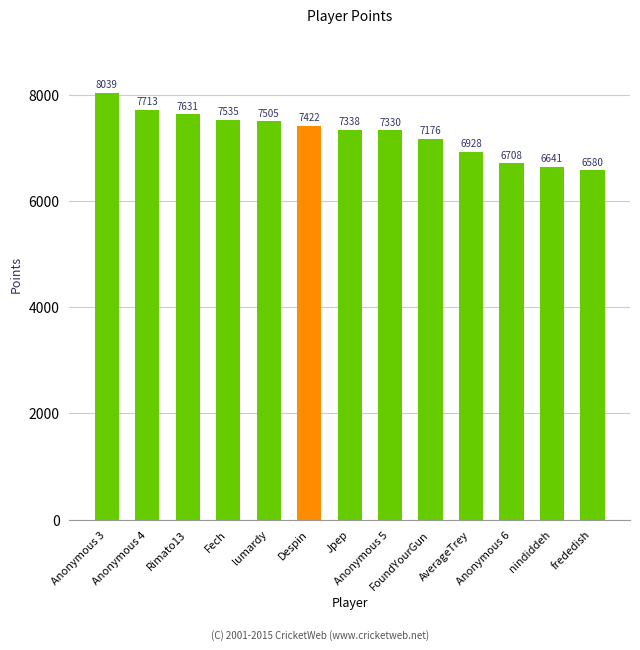

Count the number of data series in this chart.

1